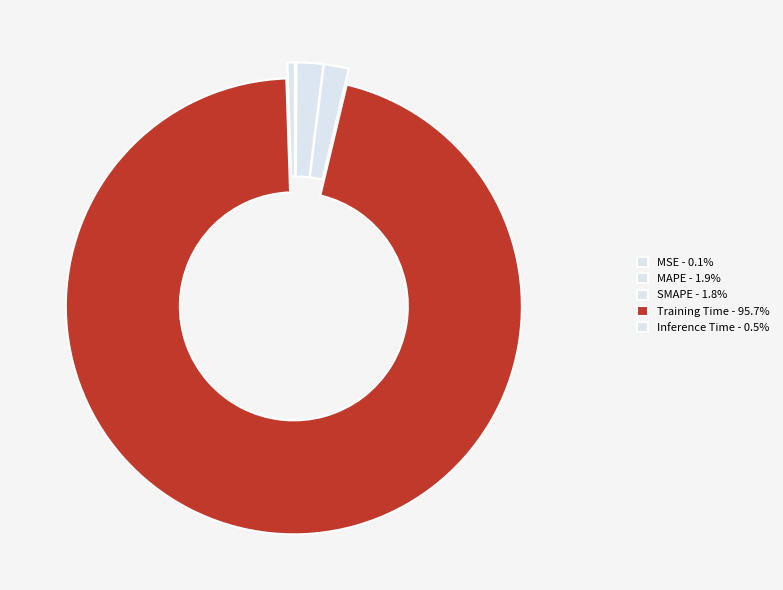

To the nearest percent, what portion does Training Time represent?

96%